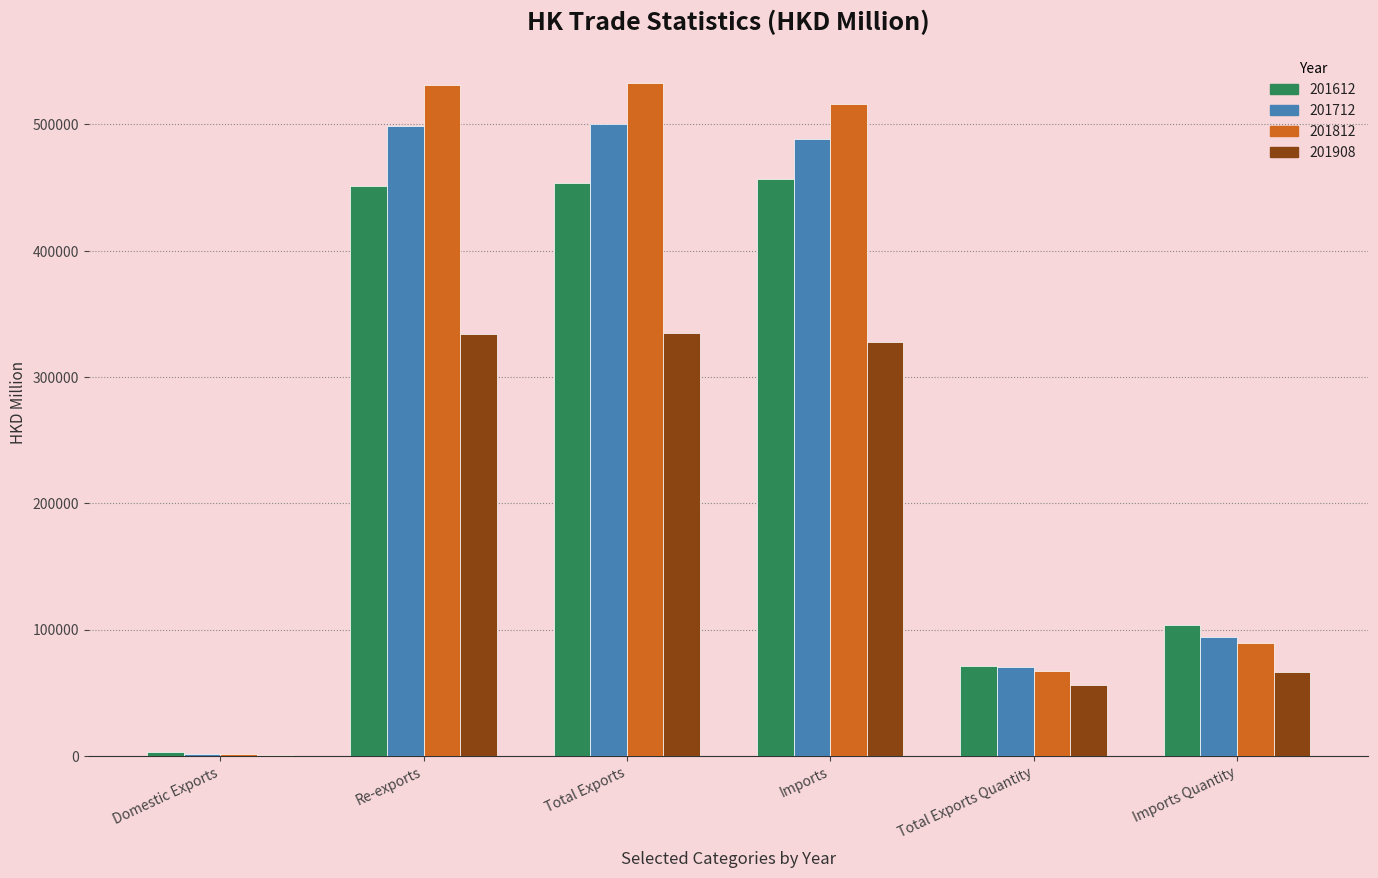

Where is 201612 nearest to the value 229842?

Imports Quantity